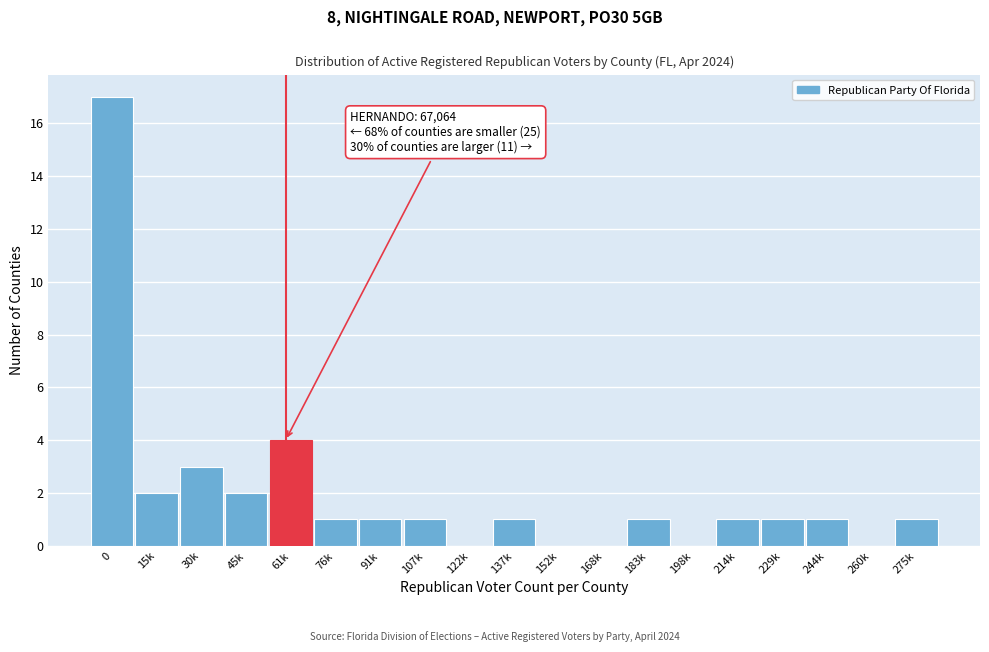

Reading left to right, what are all the values shown in this chart?

0=17	15k=2	30k=3	45k=2	61k=4	76k=1	91k=1	107k=1	122k=0	137k=1	152k=0	168k=0	183k=1	198k=0	214k=1	229k=1	244k=1	260k=0	275k=1